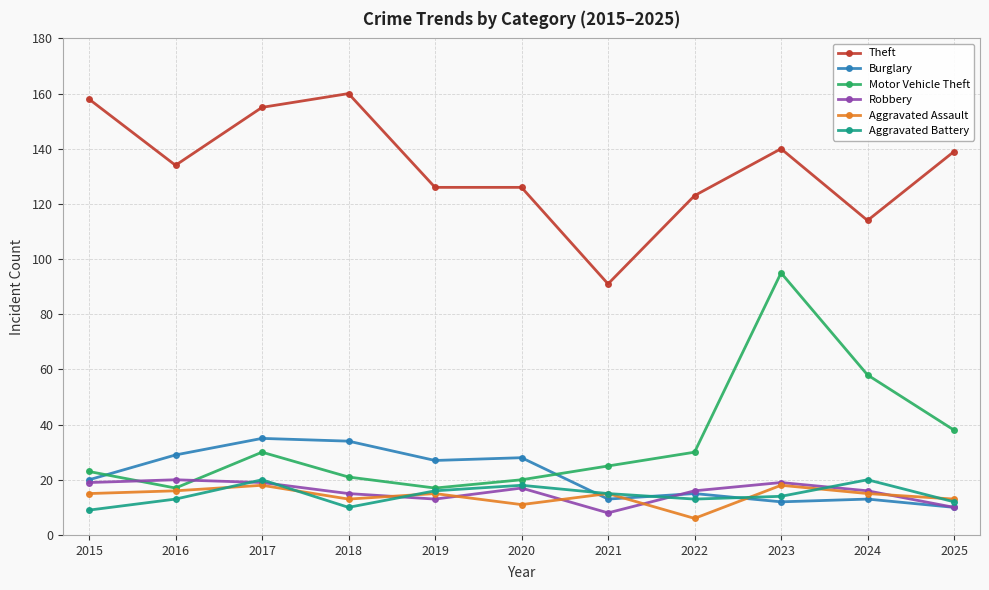

At how many categories does at least one series exceed 77?

11